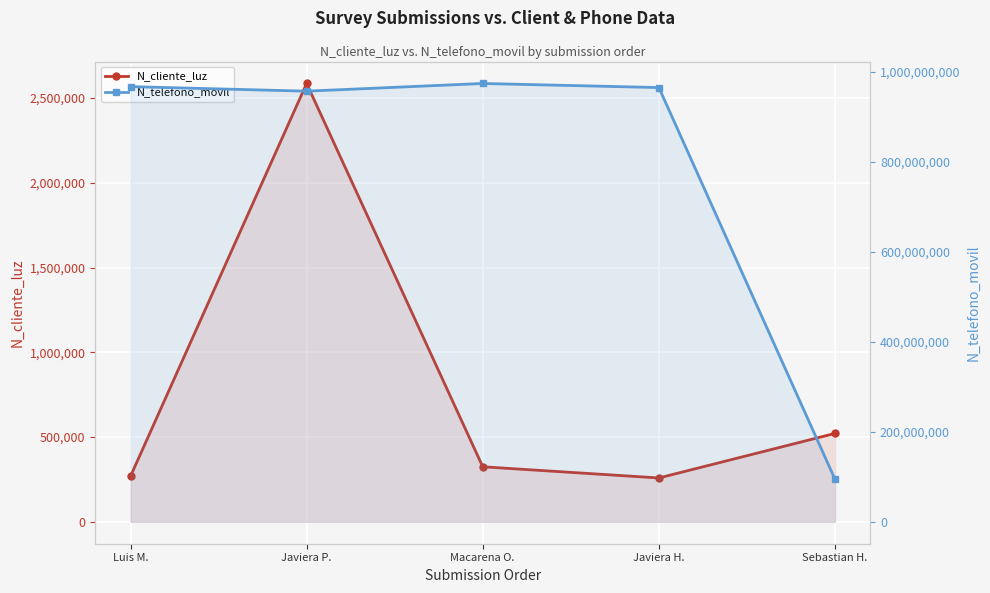

At Macarena O., list the series in order from smallest to largest.

N_cliente_luz, N_telefono_movil